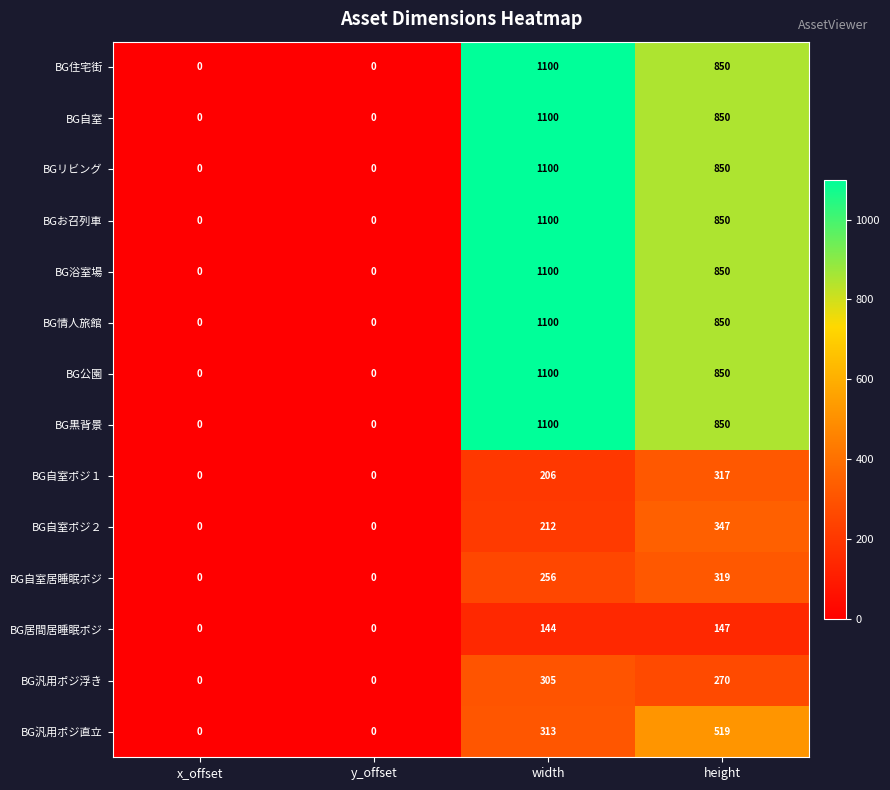

Which category has the highest value in the BG公園 series?

width